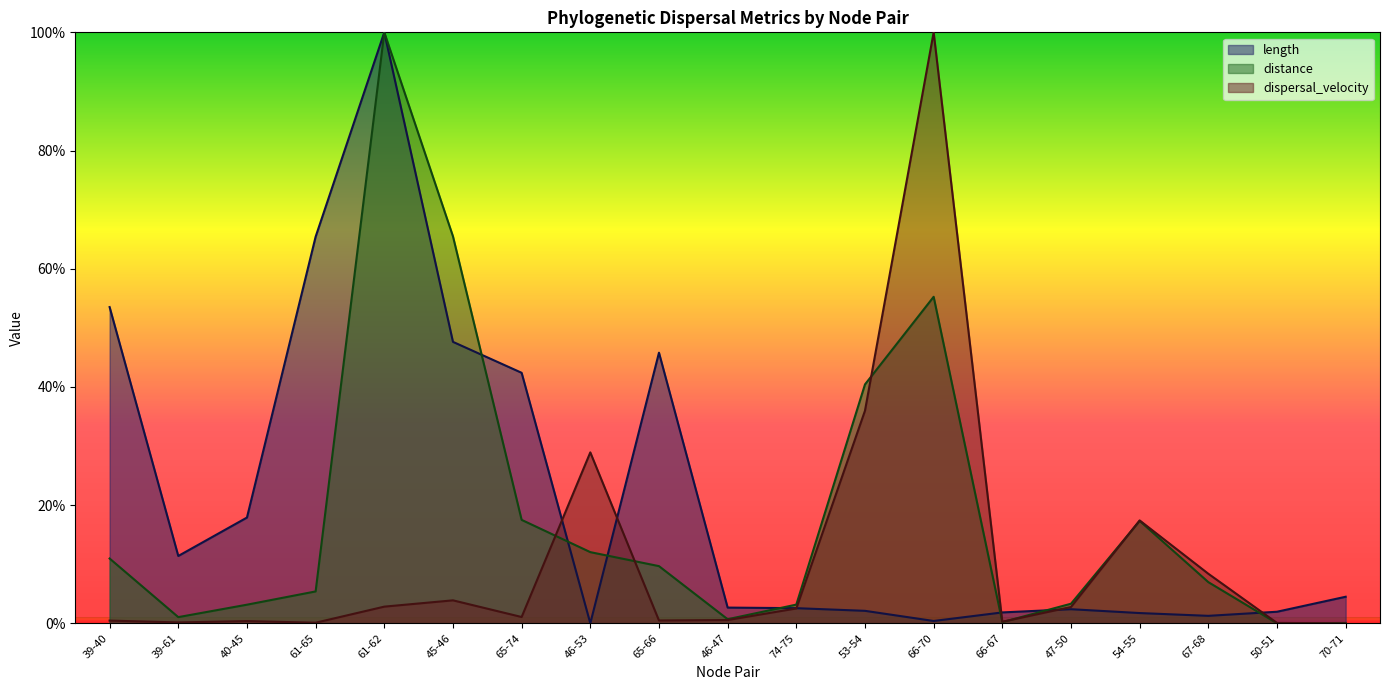

Where does the dispersal_velocity series first go above 1?

61-62